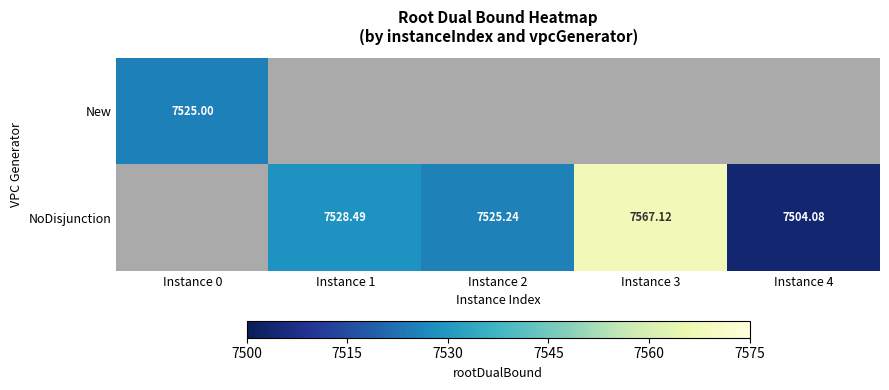

Is the value of New at Instance 0 greater than the value of NoDisjunction at Instance 2?

No